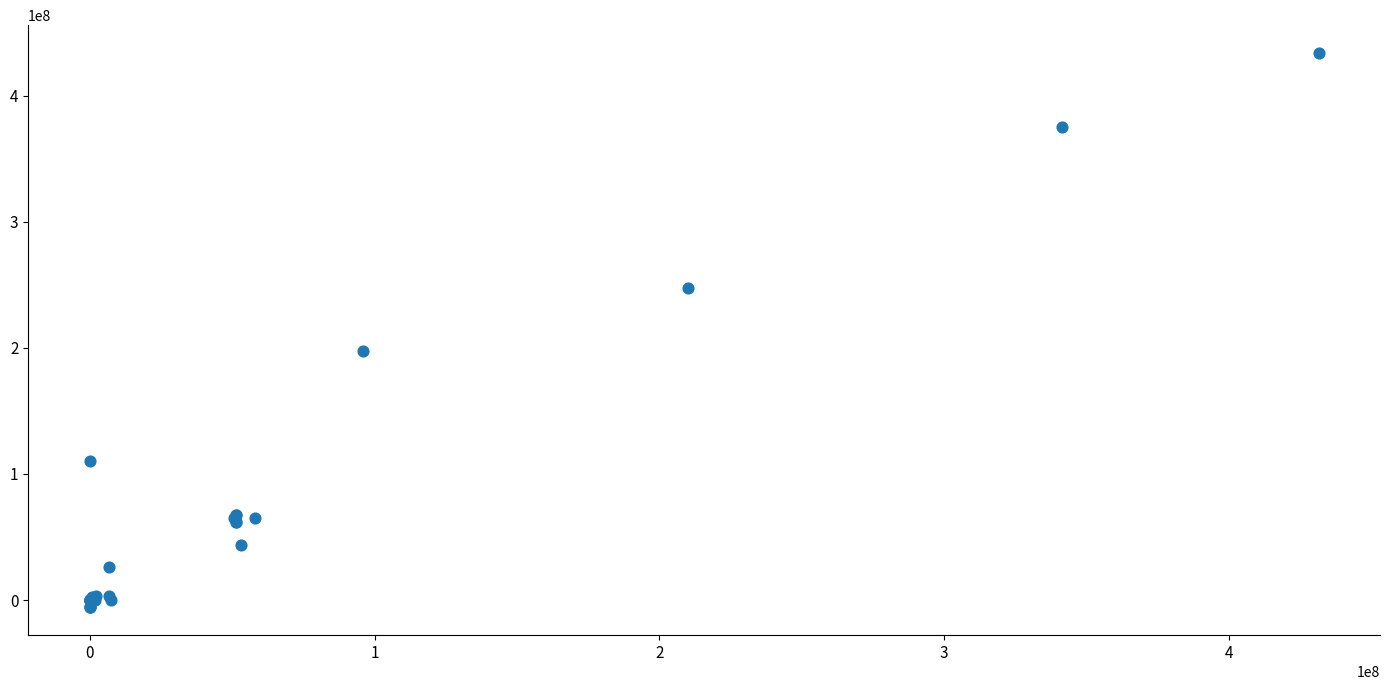

What Y value in the scatter plot is closest to 214136815?

197579147.4